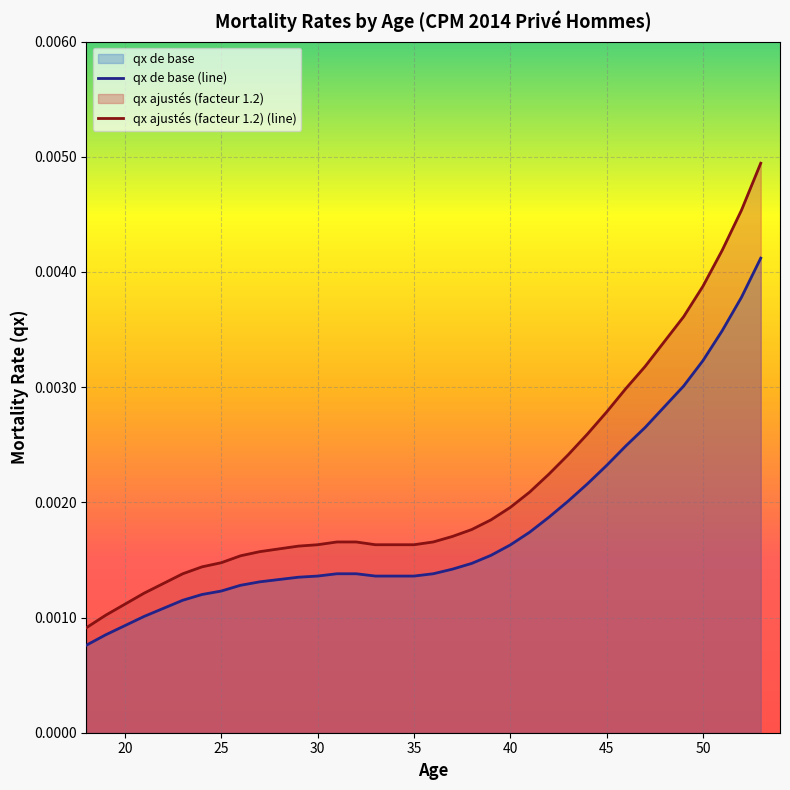

List the series in order of their overall mean, highest first.

qx ajustés (facteur 1.2) (line), qx de base (line)